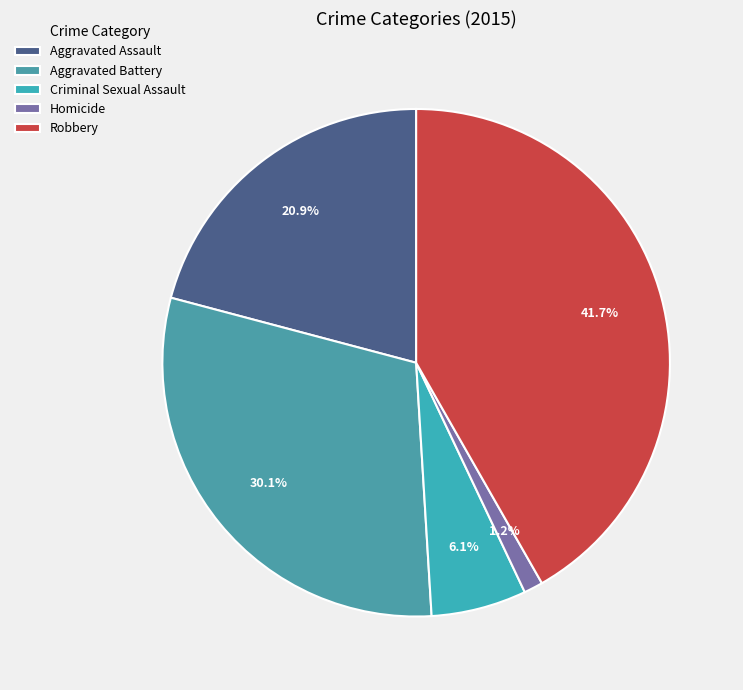

To the nearest percent, what percentage of the pie is Homicide?

1%